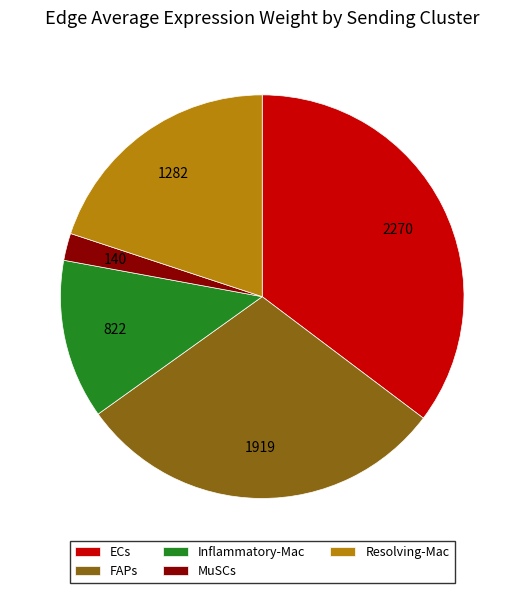

How many segments does this pie chart have?

5